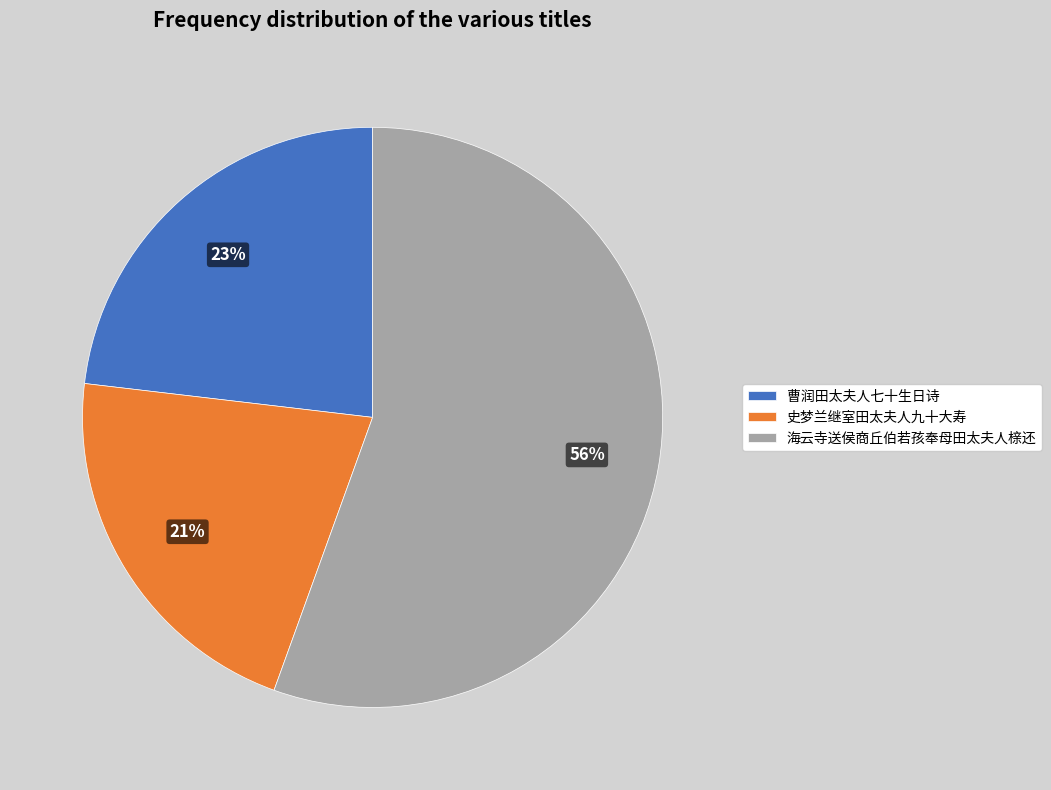

To the nearest percent, what is the average slice percentage?

33%